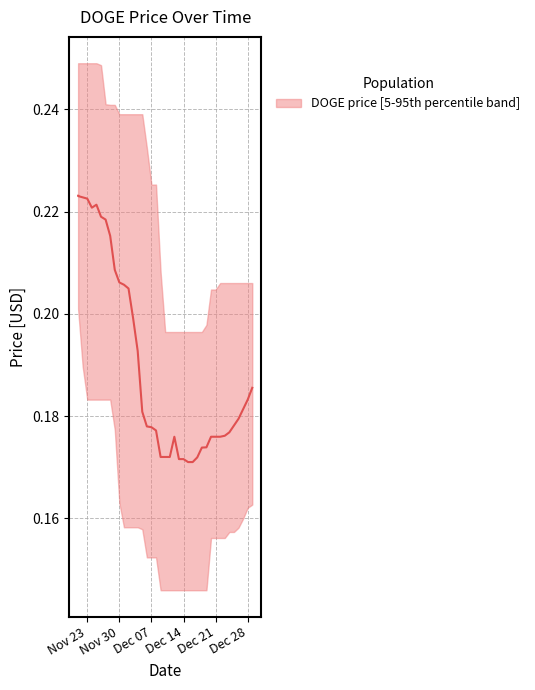

What is the label of the 7th point from the right?

12/23/2021